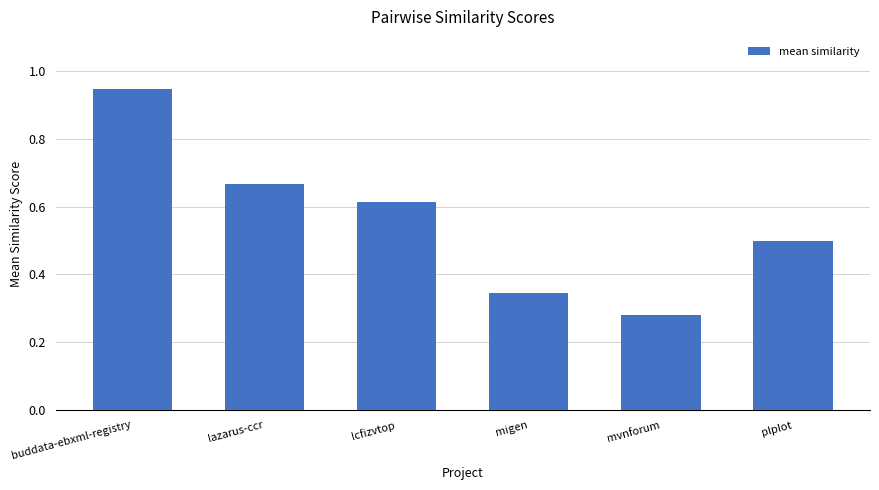

What is the sum of all values?

3.4